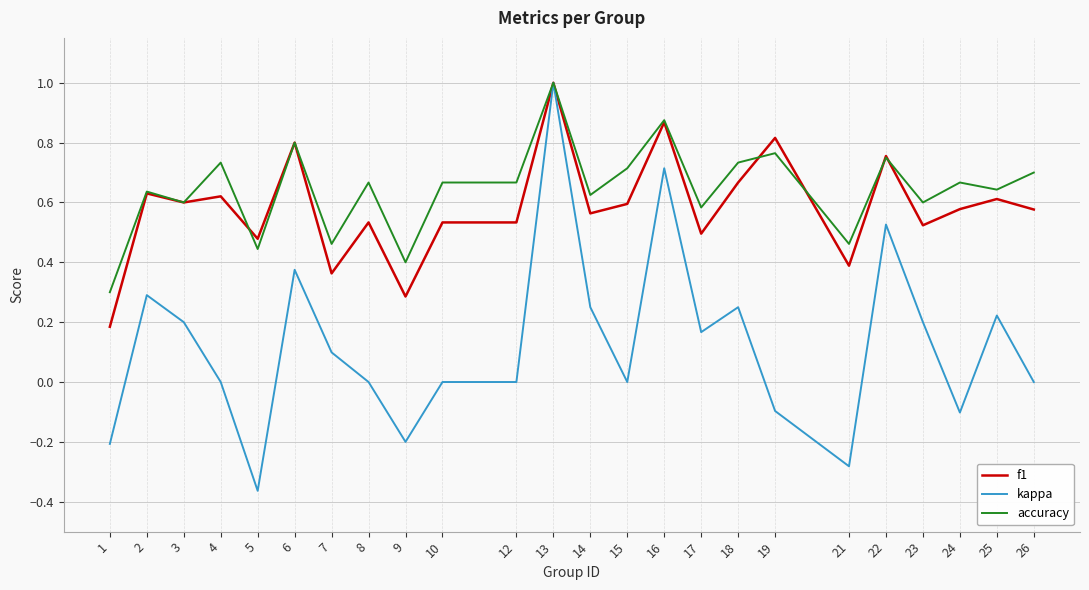

How many lines are shown in the chart?

3